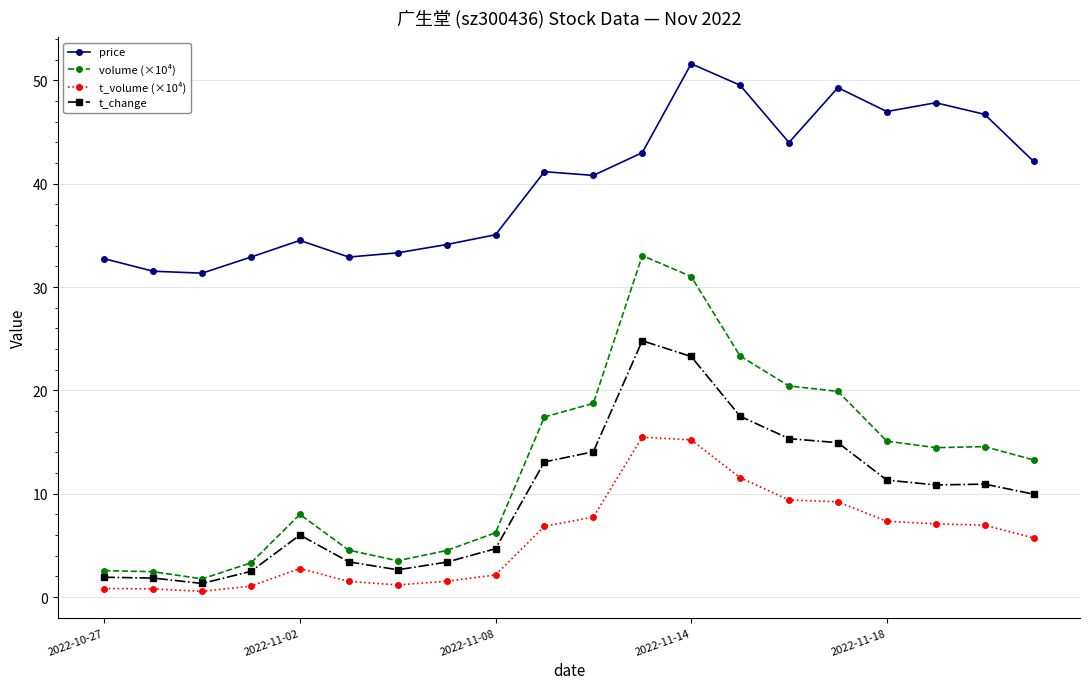

What is the value of the volume (×10⁴) point at the 13th from the left?

31.0